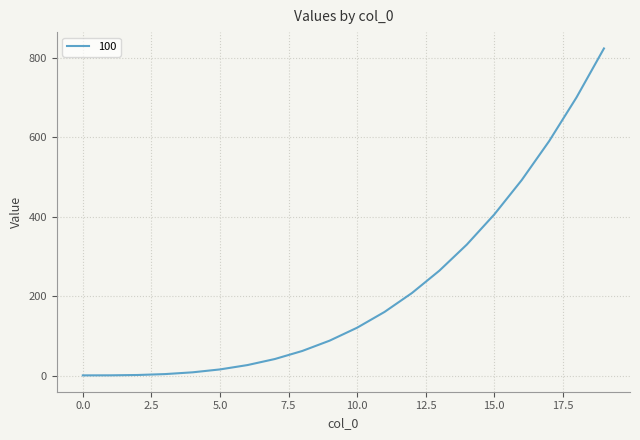

What is the maximum value shown in the chart?

824.1